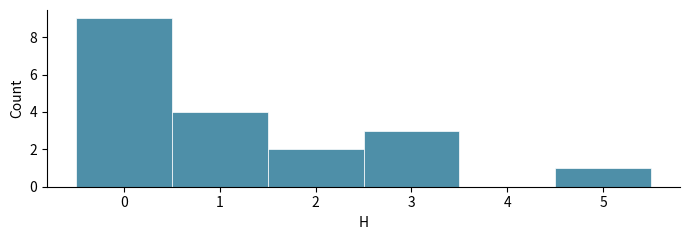

What is the height of the bar covering -0.5 to 0.5 on the x-axis? The values are not printed on the chart, so give them approximately, as read against the axis.

9